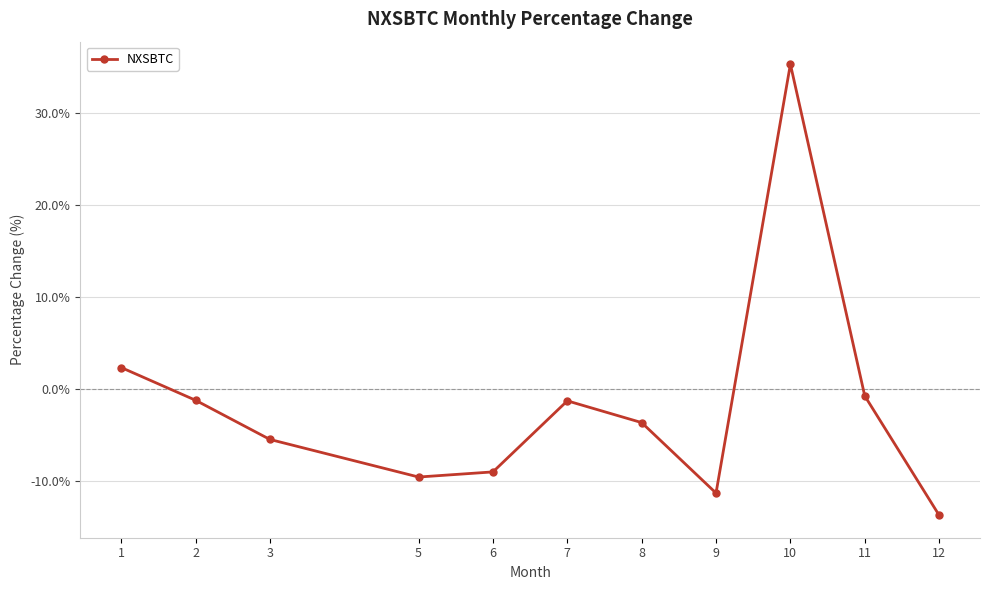

What is the value of the 7th point from the left?

-3.6